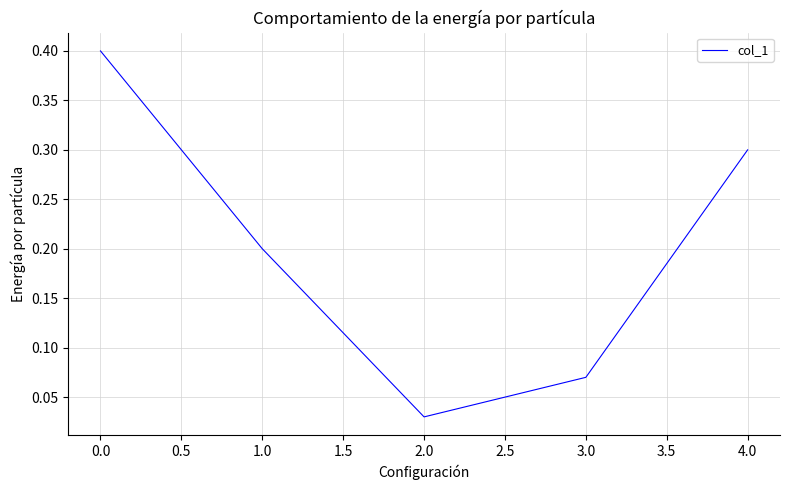

How many interior local valleys (lower than both neighbors) does the data have?

1